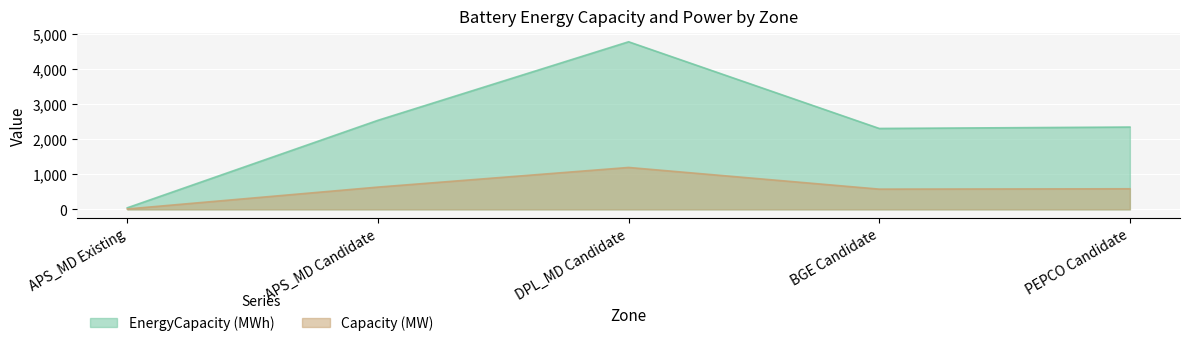

What are all the series names shown in the legend?

EnergyCapacity (MWh), Capacity (MW)